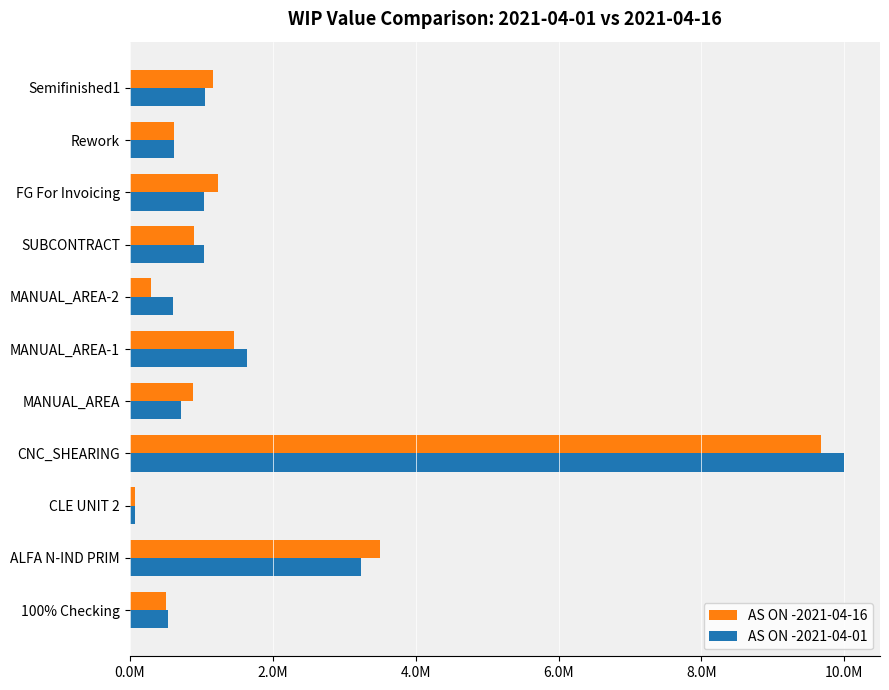

What are all the series names shown in the legend?

AS ON -2021-04-16, AS ON -2021-04-01